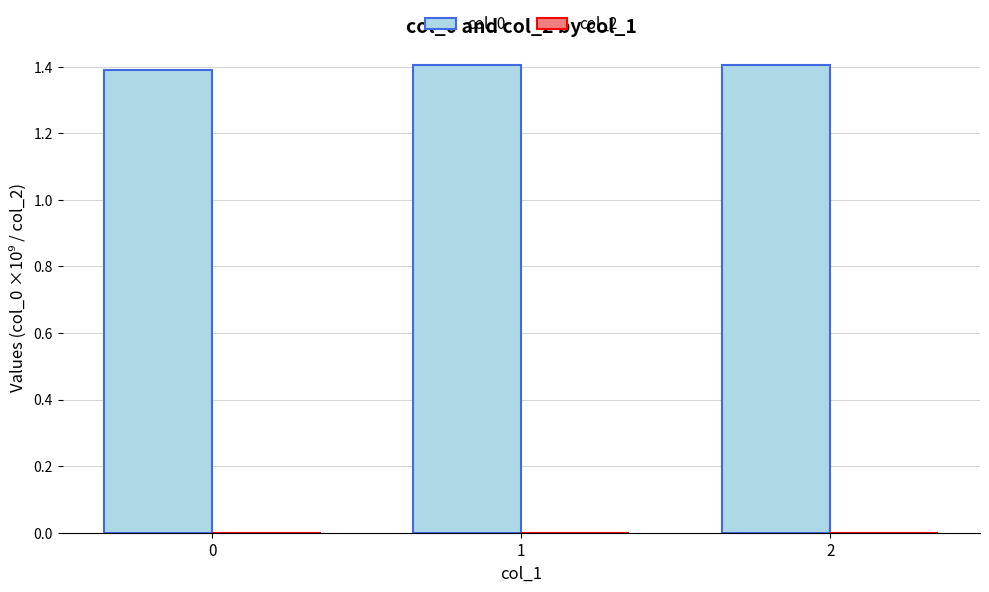

The value at 2 is 1.4. True or false?

True